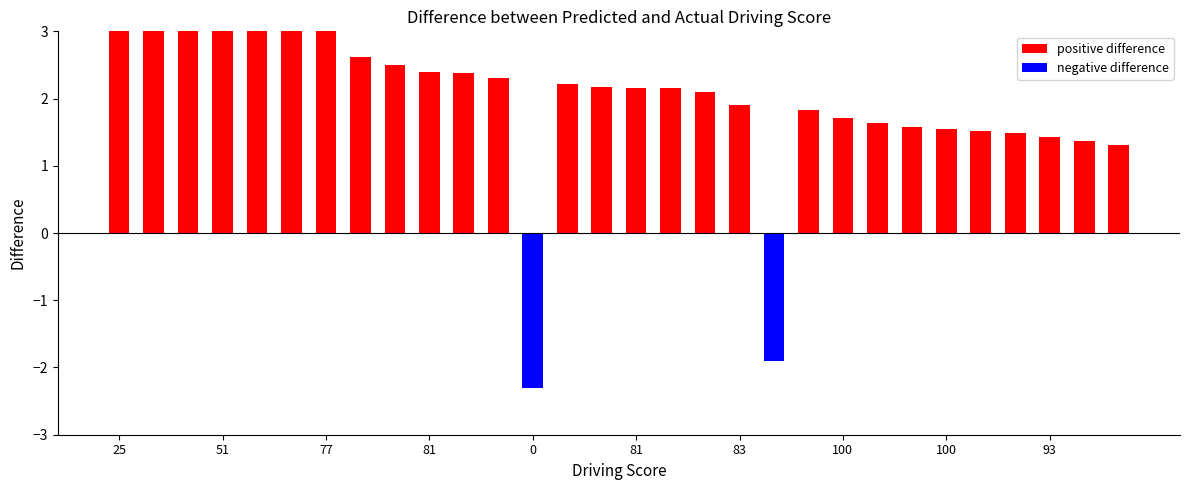

Reading left to right, what are all the values shown in this chart?

positive difference: 4.7	4.5	4.3	3.9	3.7	3.2	3.1	2.6	2.5	2.4	2.4	2.3	0.0	2.2	2.2	2.2	2.2	2.1	1.9	0.0	1.8	1.7	1.6	1.6	1.5	1.5	1.5	1.4	1.4	1.3
negative difference: 0.0	0.0	0.0	0.0	0.0	0.0	0.0	0.0	0.0	0.0	0.0	0.0	-2.3	0.0	0.0	0.0	0.0	0.0	0.0	-1.9	0.0	0.0	0.0	0.0	0.0	0.0	0.0	0.0	0.0	0.0